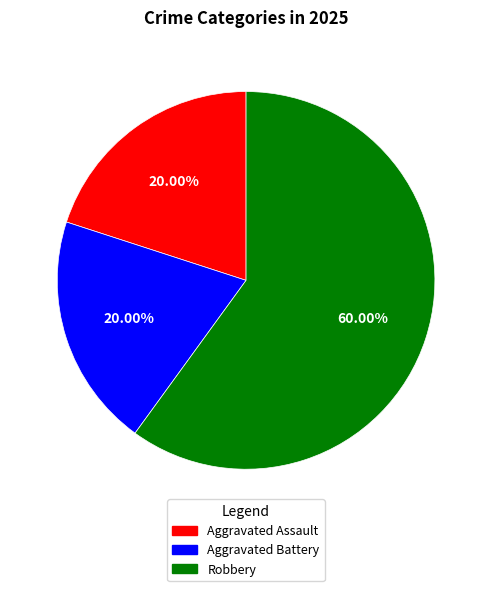

How many segments does this pie chart have?

3